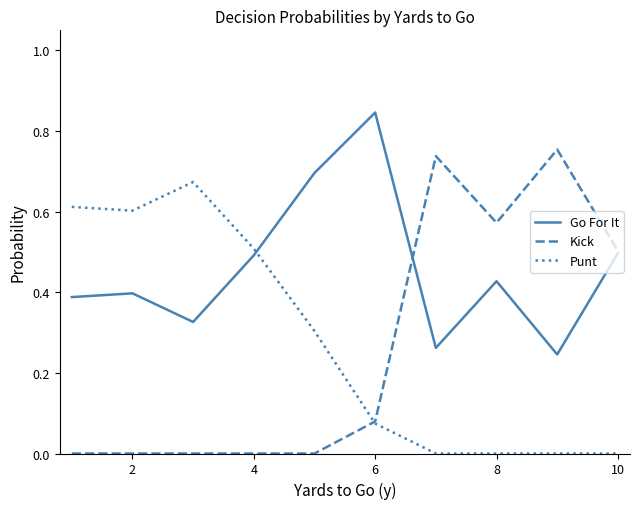

True or false: Punt and Go For It intersect in this chart.

True